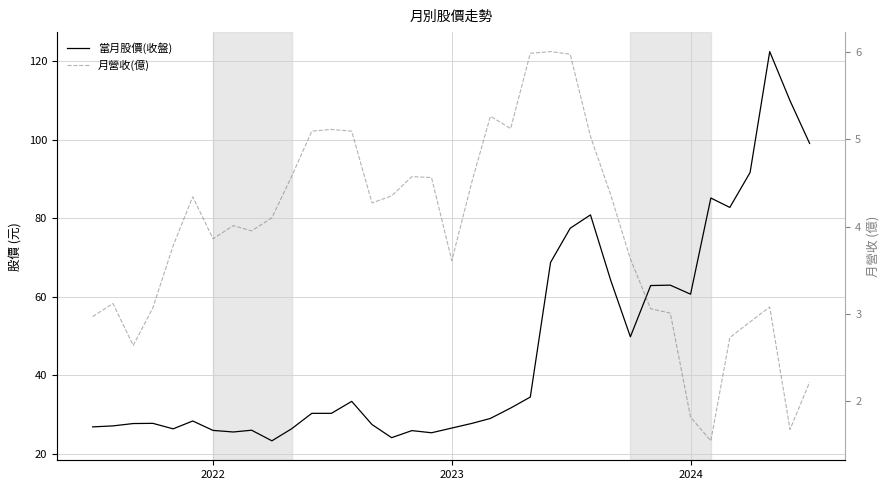

Reading left to right, what are all the values shown in this chart?

當月股價(收盤): 26.9	27.1	27.8	27.8	26.4	28.4	26.0	25.6	26.1	23.4	26.4	30.4	30.4	33.4	27.5	24.1	25.9	25.4	26.6	27.8	29.1	31.7	34.5	68.8	77.5	80.9	64.2	49.9	62.9	63.0	60.7	85.2	82.8	91.7	122.5	110.0	99.1
月營收(億): 3.0	3.1	2.6	3.1	3.8	4.3	3.9	4.0	4.0	4.1	4.6	5.1	5.1	5.1	4.3	4.3	4.6	4.6	3.6	4.5	5.3	5.1	6.0	6.0	6.0	5.0	4.4	3.6	3.1	3.0	1.8	1.6	2.7	2.9	3.1	1.7	2.2